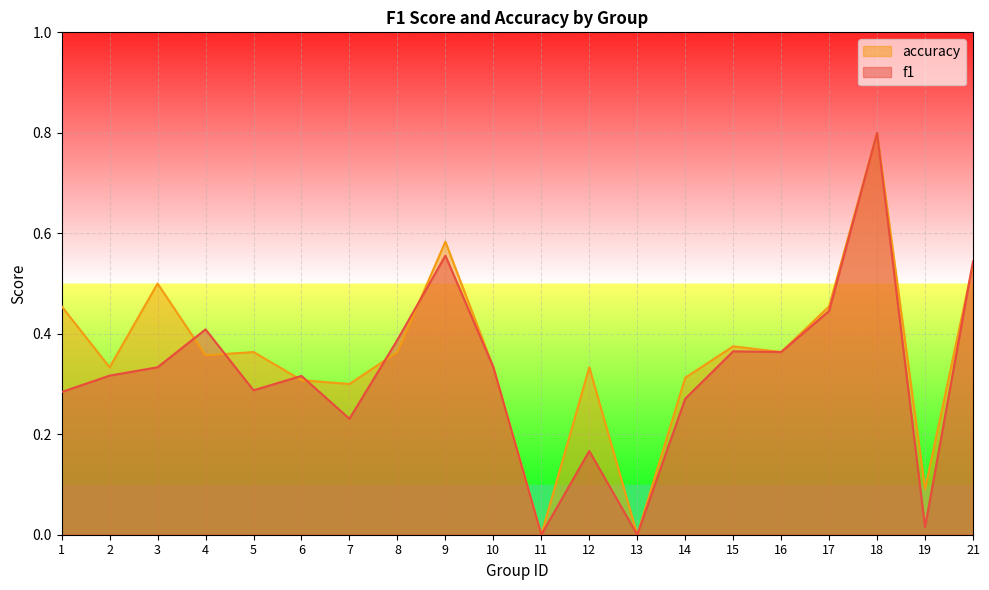

Which series has the largest range (max minus min)?

f1